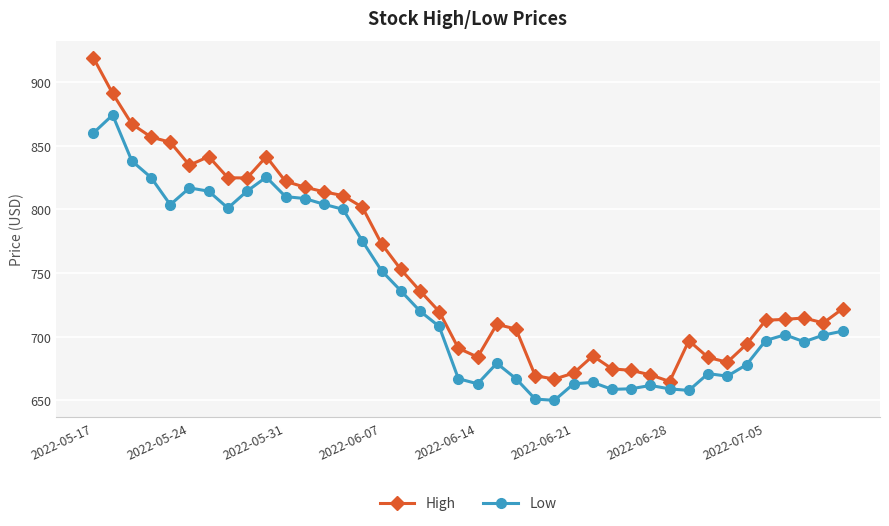

List the series in order of their overall mean, lowest first.

Low, High